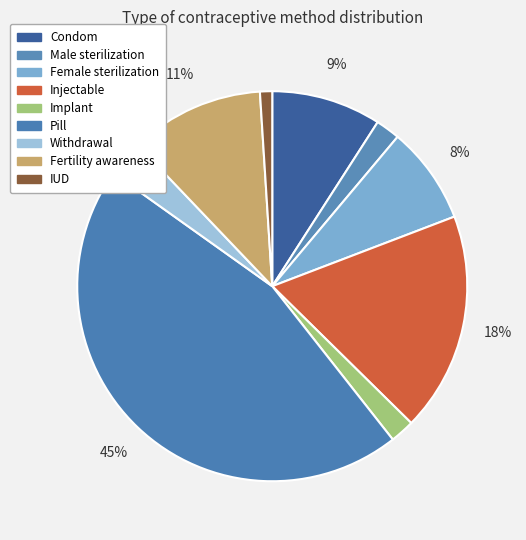

How many segments does this pie chart have?

9